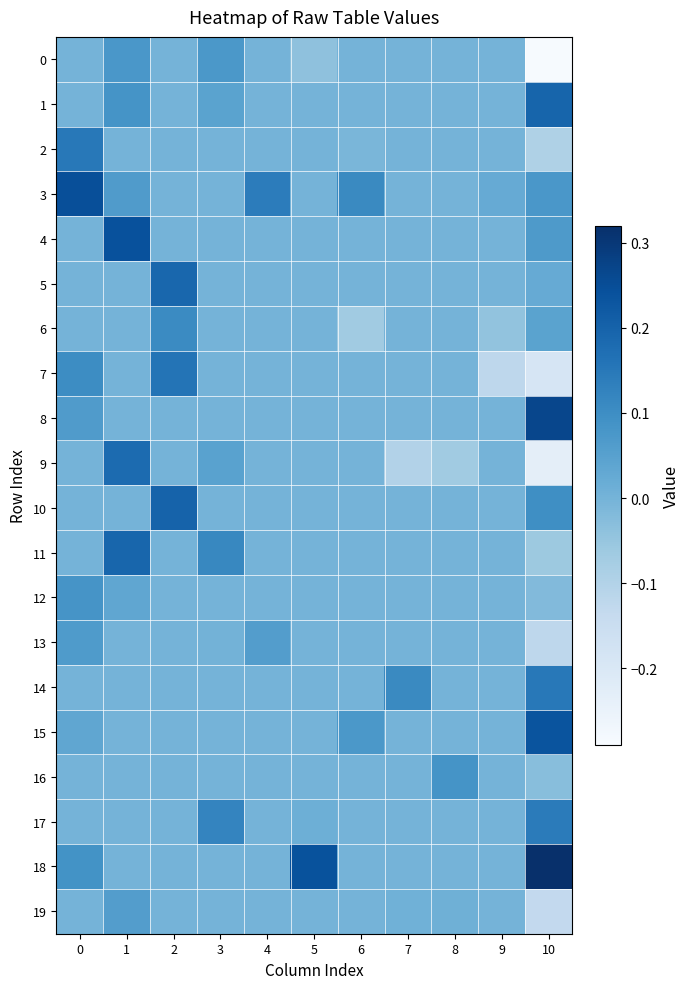

Count the number of categories in the chart.

11